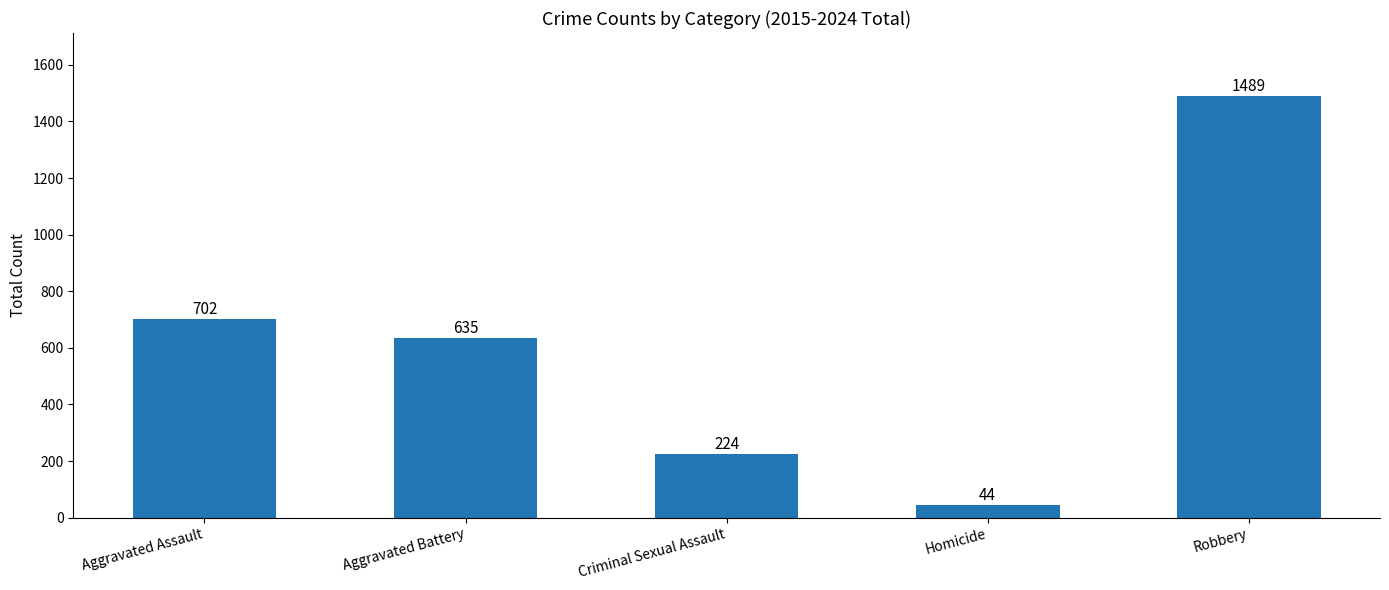

How many data points does each series have?

5